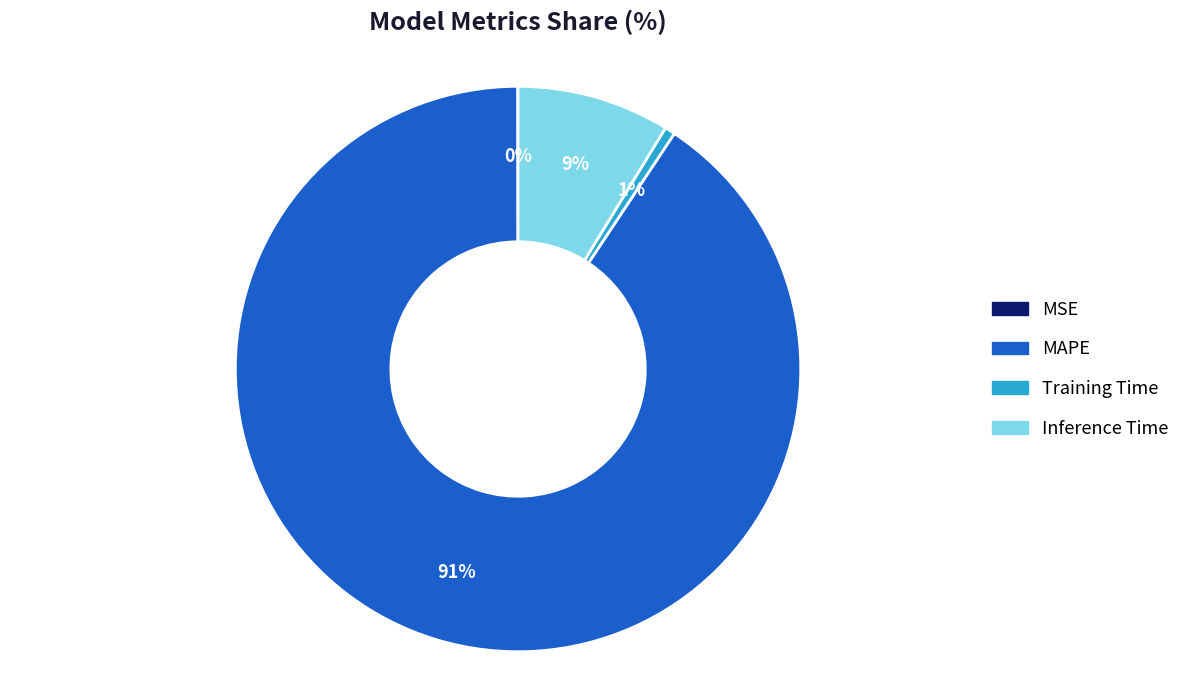

The Inference Time slice represents 9% of the pie. True or false?

True